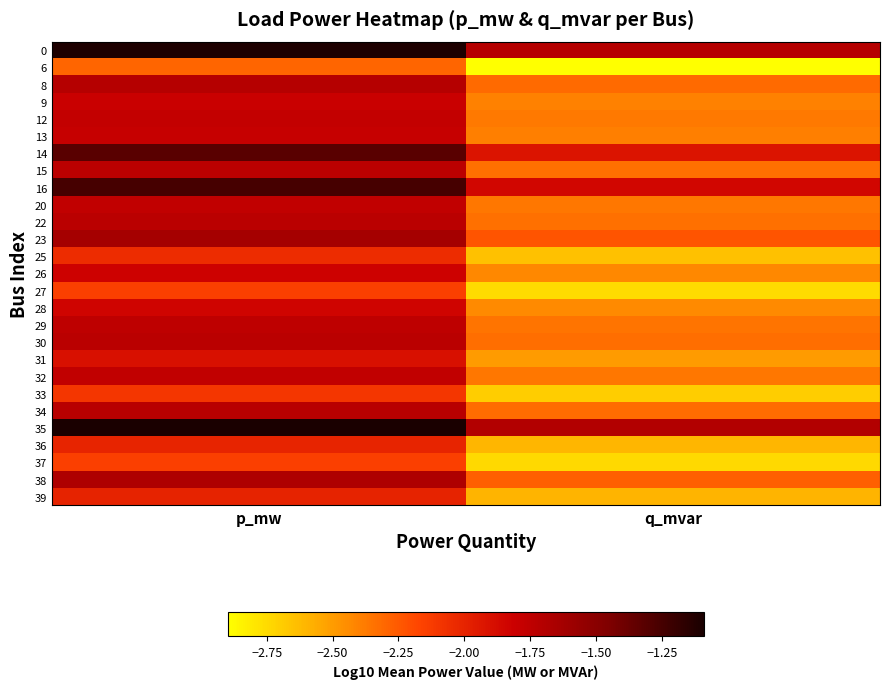

Rank the series by their maximum value, from lowest to highest.

6, 27, 37, 33, 25, 36, 39, 31, 28, 26, 9, 13, 12, 32, 20, 29, 15, 22, 30, 34, 8, 38, 23, 14, 16, 0, 35